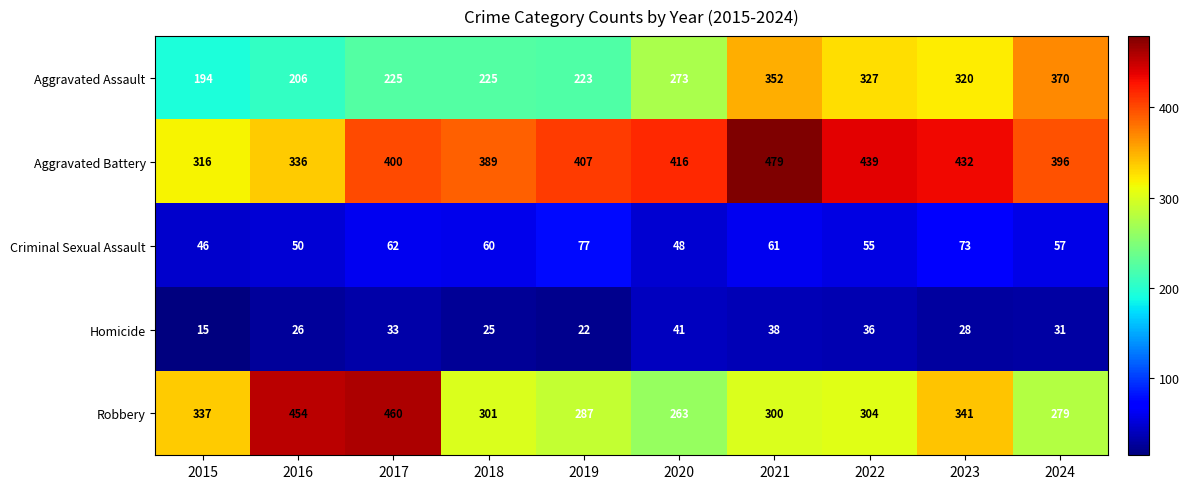

Which series has the largest total across all categories?

Aggravated Battery